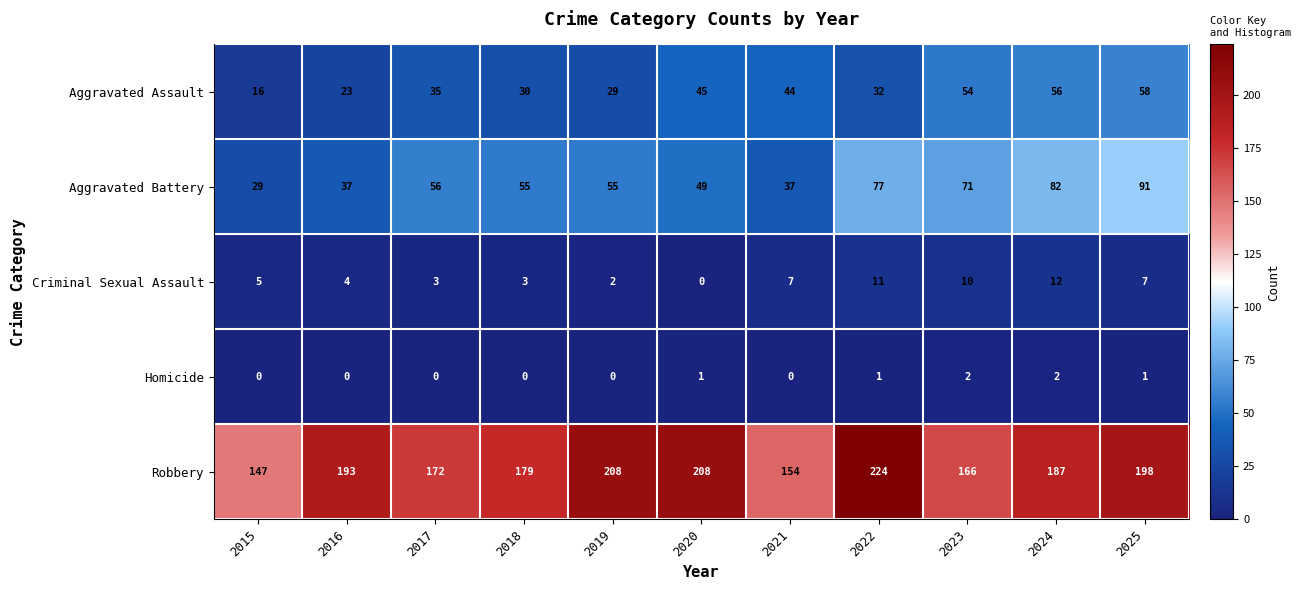

At which label does Aggravated Battery first exceed 55?

2017